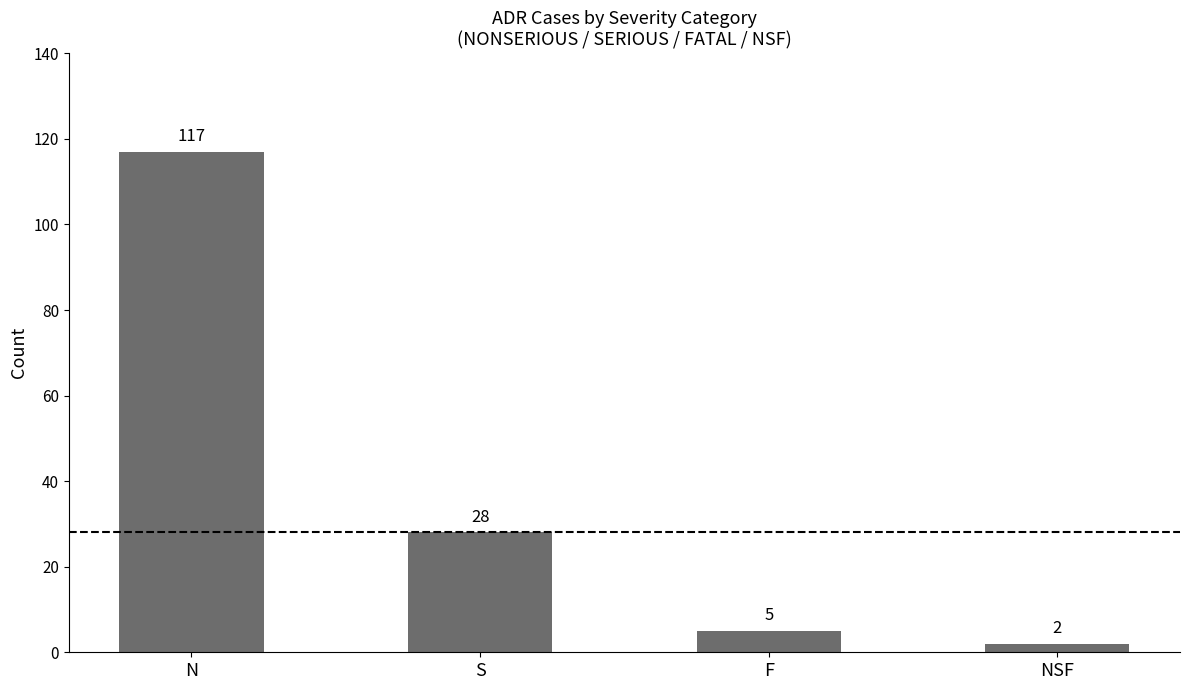

What is the maximum value shown in the chart?

117